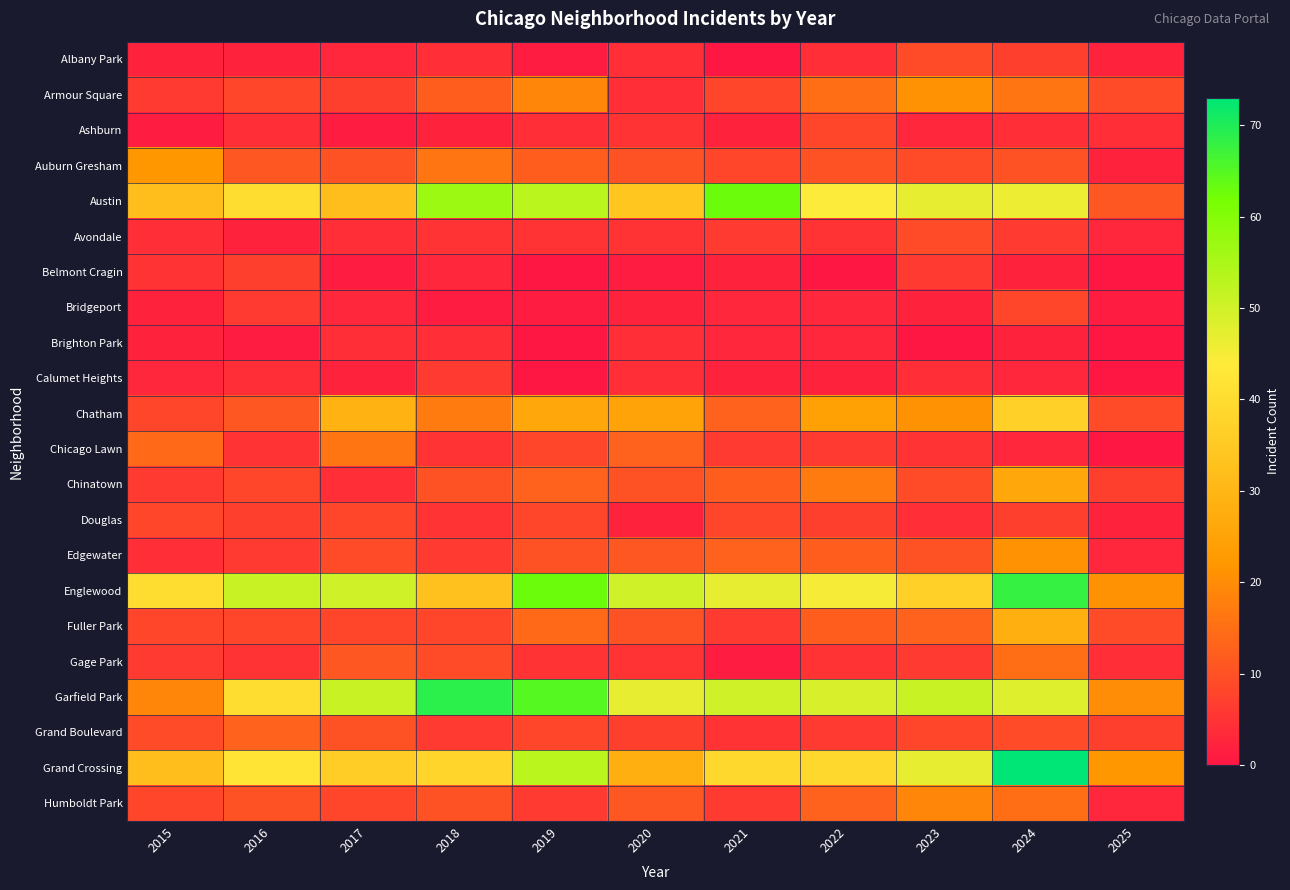

Reading left to right, list all the values displayed in this chart.

Albany Park: 2015=2	2016=2	2017=3	2018=4	2019=1	2020=4	2021=0	2022=4	2023=9	2024=7	2025=2
Armour Square: 2015=6	2016=8	2017=7	2018=12	2019=19	2020=4	2021=8	2022=15	2023=21	2024=16	2025=9
Ashburn: 2015=1	2016=4	2017=1	2018=2	2019=4	2020=5	2021=2	2022=8	2023=3	2024=4	2025=4
Auburn Gresham: 2015=22	2016=11	2017=10	2018=16	2019=12	2020=10	2021=8	2022=10	2023=9	2024=10	2025=2
Austin: 2015=32	2016=40	2017=32	2018=57	2019=53	2020=34	2021=63	2022=44	2023=47	2024=46	2025=11
Avondale: 2015=4	2016=2	2017=4	2018=5	2019=5	2020=5	2021=6	2022=5	2023=9	2024=6	2025=3
Belmont Cragin: 2015=5	2016=7	2017=1	2018=3	2019=0	2020=1	2021=2	2022=0	2023=6	2024=2	2025=0
Bridgeport: 2015=2	2016=6	2017=3	2018=1	2019=1	2020=2	2021=3	2022=3	2023=2	2024=8	2025=1
Brighton Park: 2015=2	2016=1	2017=4	2018=4	2019=0	2020=4	2021=3	2022=3	2023=0	2024=2	2025=0
Calumet Heights: 2015=3	2016=4	2017=2	2018=6	2019=0	2020=4	2021=2	2022=2	2023=4	2024=3	2025=0
Chatham: 2015=8	2016=11	2017=29	2018=17	2019=26	2020=25	2021=13	2022=24	2023=21	2024=37	2025=9
Chicago Lawn: 2015=14	2016=5	2017=16	2018=5	2019=8	2020=13	2021=6	2022=6	2023=5	2024=3	2025=0
Chinatown: 2015=6	2016=8	2017=4	2018=10	2019=13	2020=10	2021=12	2022=17	2023=9	2024=26	2025=7
Douglas: 2015=8	2016=7	2017=8	2018=5	2019=8	2020=2	2021=8	2022=7	2023=4	2024=7	2025=2
Edgewater: 2015=4	2016=6	2017=9	2018=6	2019=10	2020=11	2021=13	2022=12	2023=10	2024=21	2025=3
Englewood: 2015=40	2016=51	2017=50	2018=33	2019=63	2020=50	2021=47	2022=45	2023=37	2024=68	2025=21
Fuller Park: 2015=8	2016=8	2017=8	2018=8	2019=14	2020=10	2021=6	2022=12	2023=13	2024=28	2025=9
Gage Park: 2015=6	2016=5	2017=11	2018=9	2019=5	2020=5	2021=1	2022=5	2023=6	2024=15	2025=4
Garfield Park: 2015=19	2016=40	2017=51	2018=69	2019=65	2020=47	2021=50	2022=49	2023=51	2024=48	2025=20
Grand Boulevard: 2015=9	2016=13	2017=10	2018=6	2019=8	2020=7	2021=5	2022=6	2023=8	2024=9	2025=7
Grand Crossing: 2015=32	2016=42	2017=36	2018=38	2019=53	2020=28	2021=39	2022=39	2023=47	2024=73	2025=22
Humboldt Park: 2015=8	2016=10	2017=8	2018=10	2019=6	2020=11	2021=6	2022=13	2023=19	2024=15	2025=3